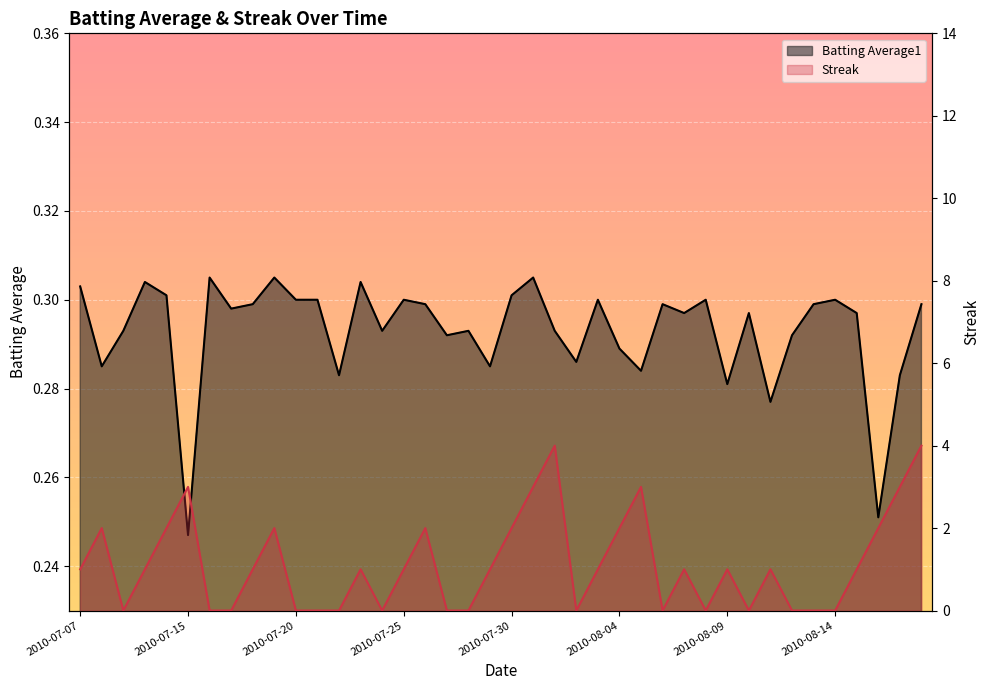

Between 2010-08-05 and 2010-08-07, which series saw the biggest shift?

Streak